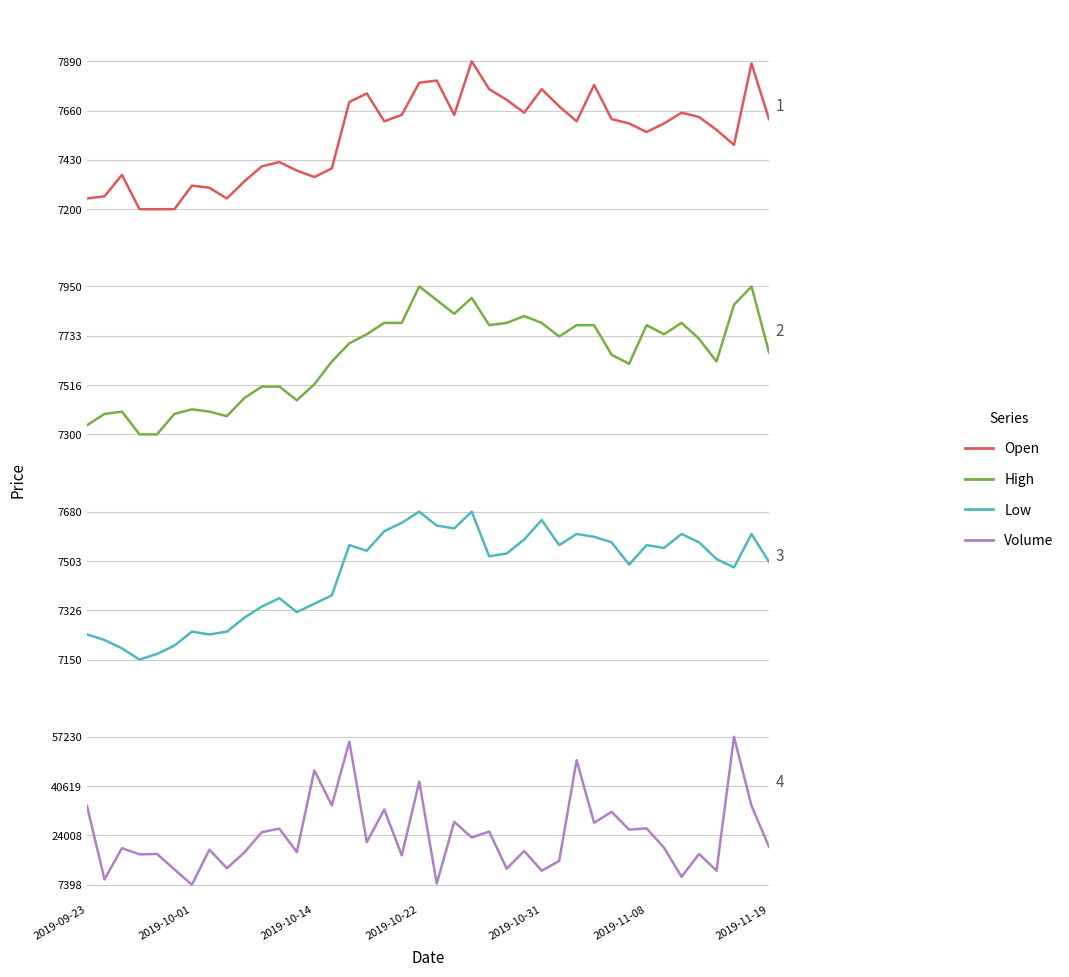

What is the sum of all Volume values?

965326